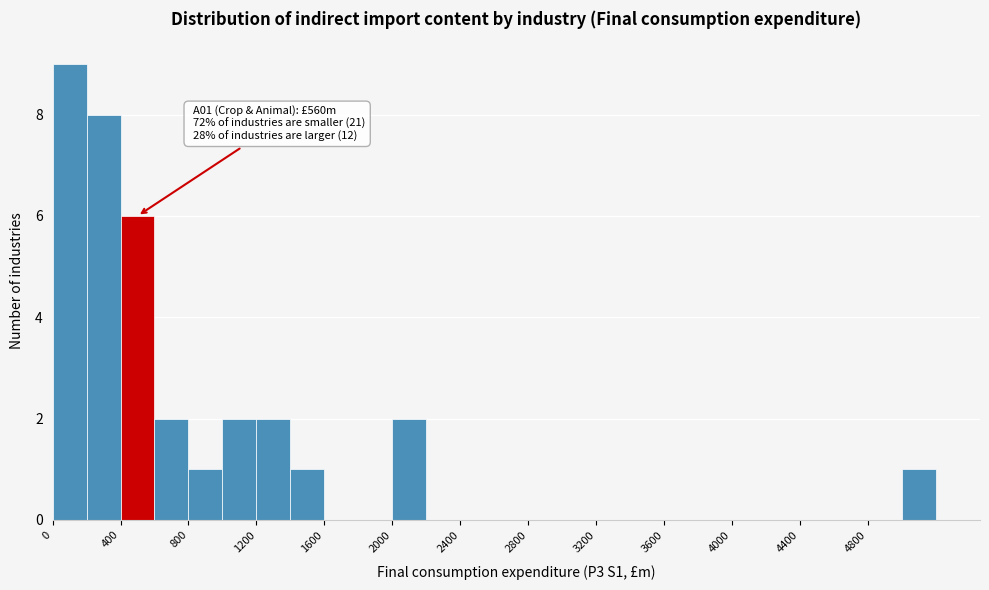

Over which range of the x-axis is the bar tallest?

0 to 200